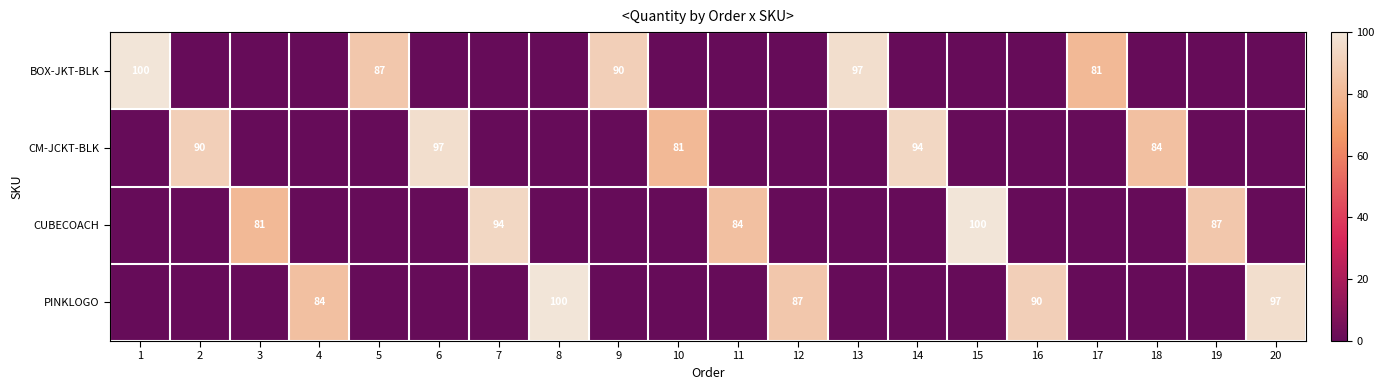

Is the value of CM-JCKT-BLK at 10 greater than the value of PINKLOGO at 4?

No